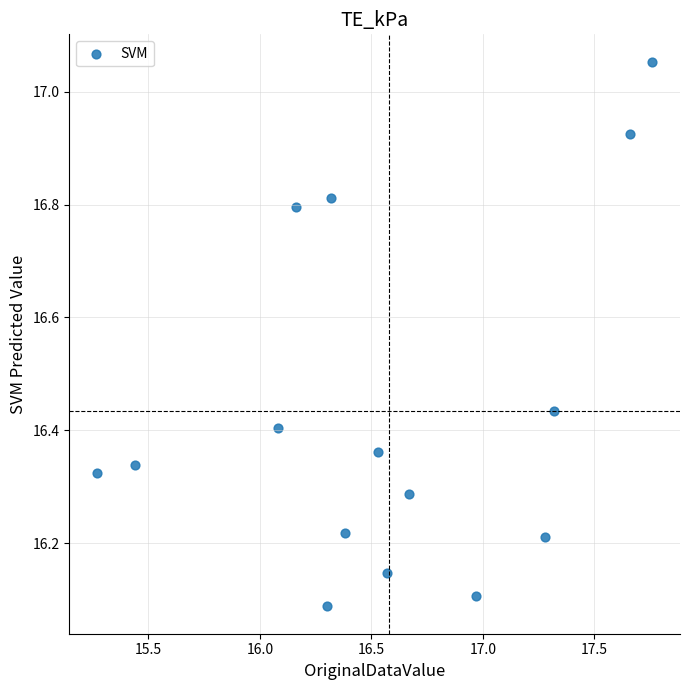

What is the range of X values (max minus min)?

2.5